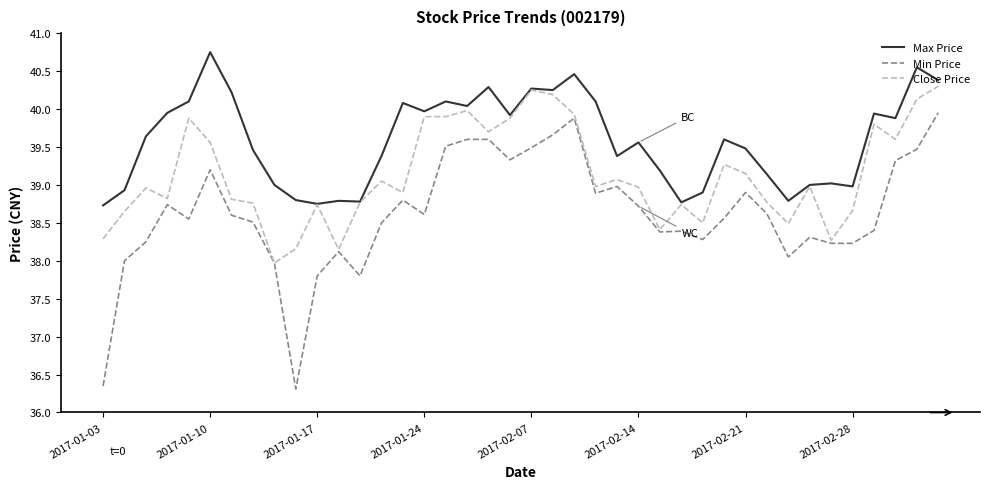

What is the difference between the maximum and minimum values in the Close Price series?

2.3